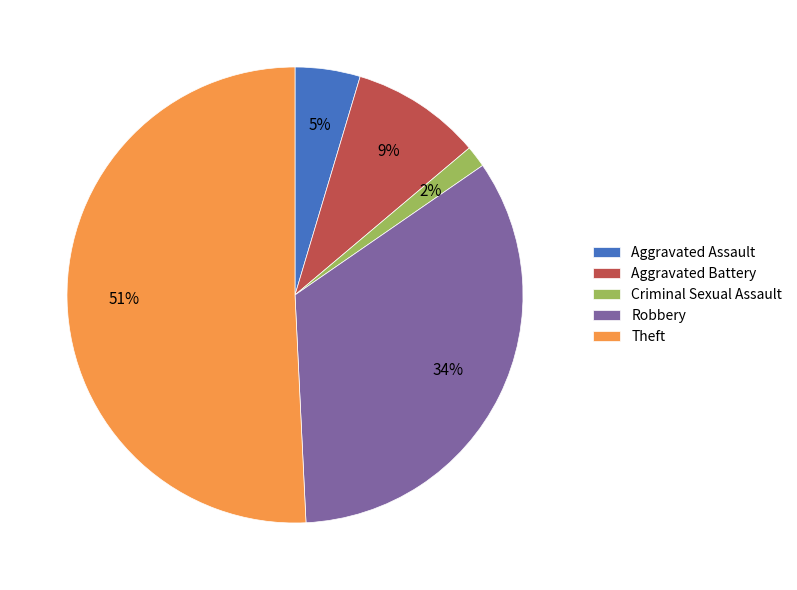

Rank the categories by value from lowest to highest.

Criminal Sexual Assault, Aggravated Assault, Aggravated Battery, Robbery, Theft